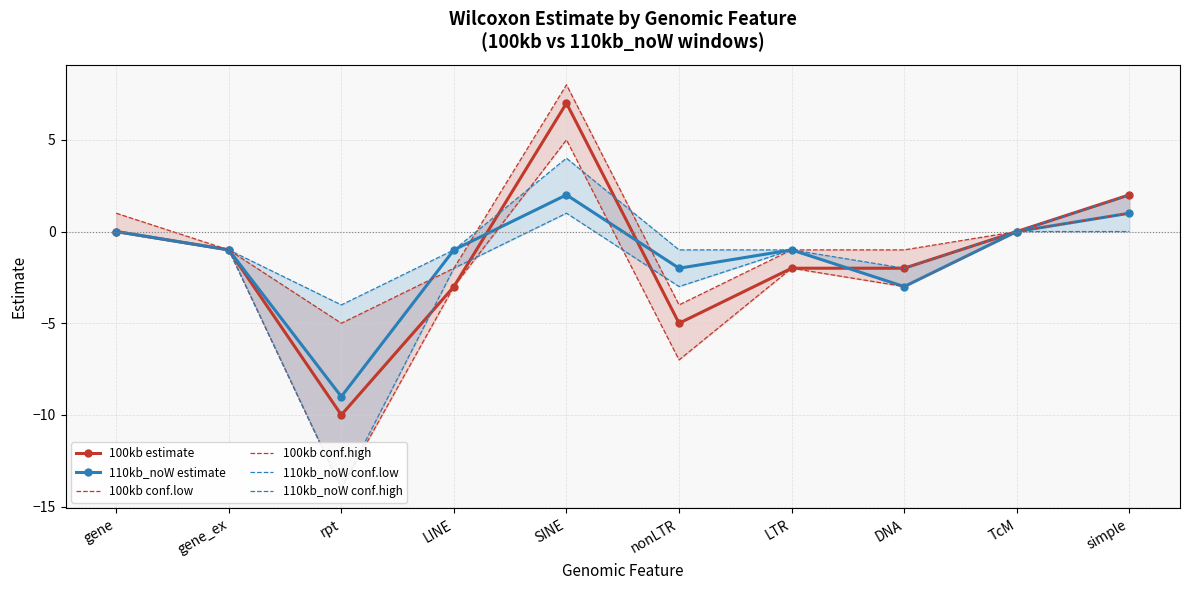

What are all the series names shown in the legend?

100kb estimate, 110kb_noW estimate, 100kb conf.low, 100kb conf.high, 110kb_noW conf.low, 110kb_noW conf.high